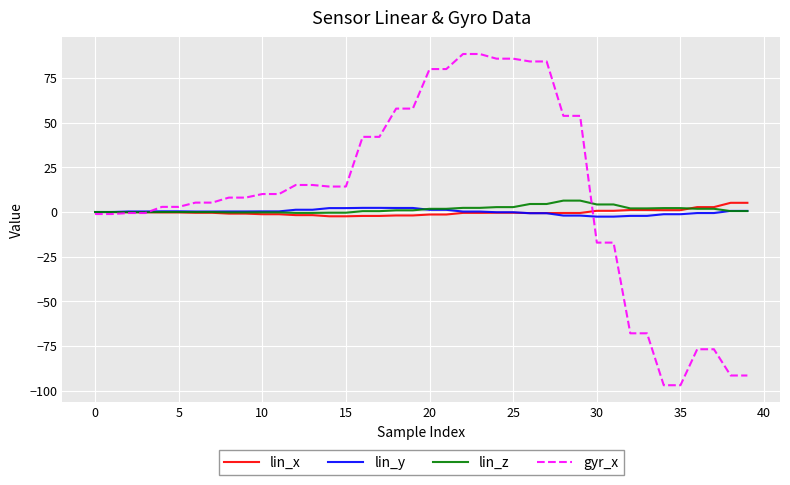

Which series has the widest spread of values?

gyr_x